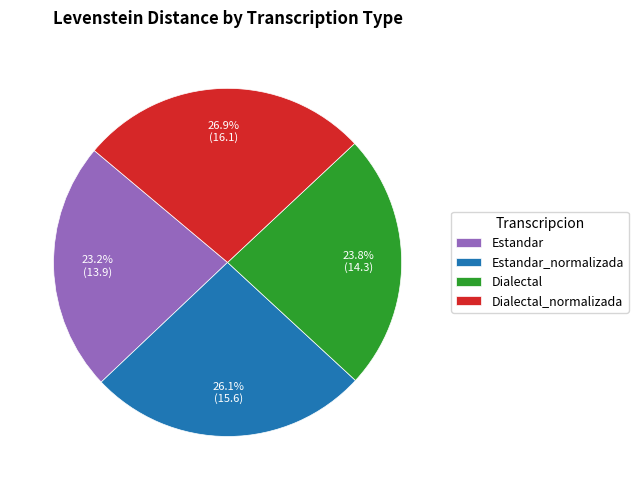

Combined, what portion of the pie is Estandar_normalizada and Dialectal?

49.9%